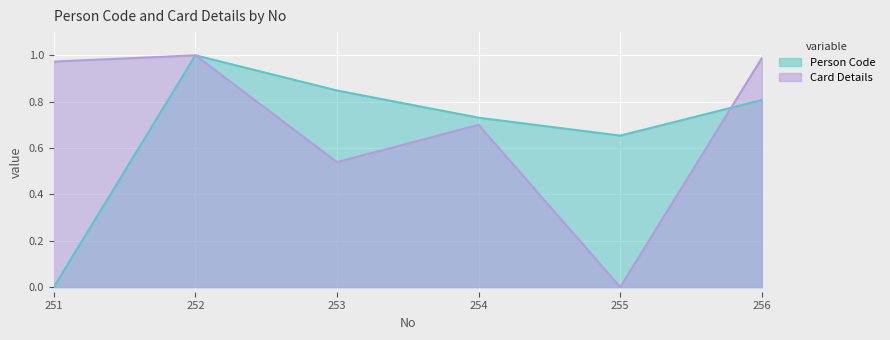

At which category does the chart reach its peak across all series?

252